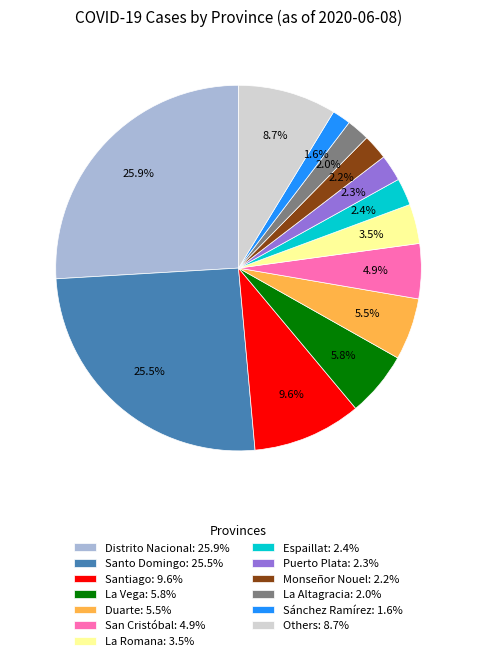

How many segments does this pie chart have?

13